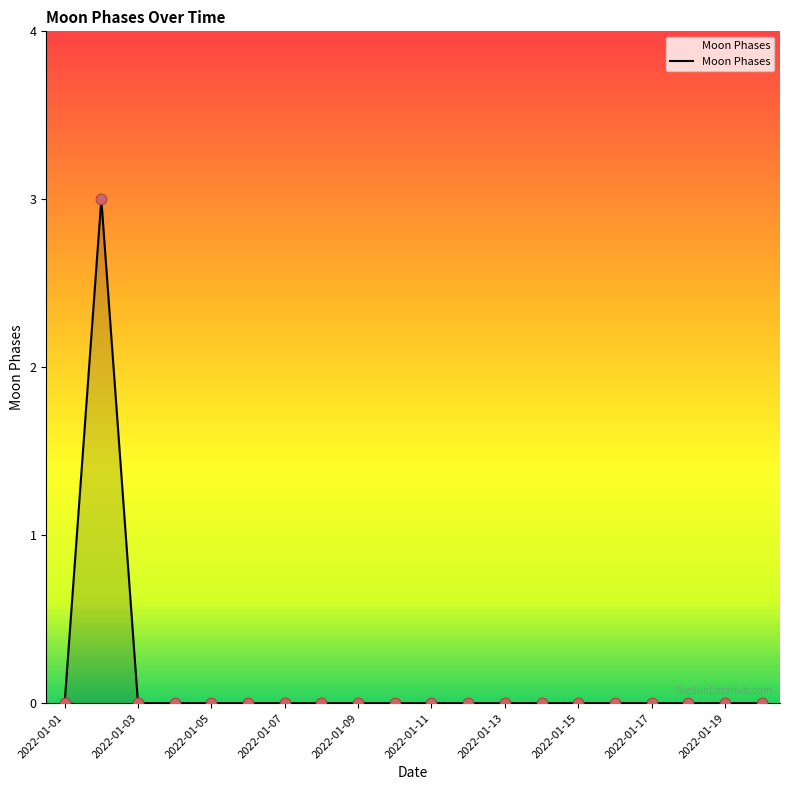

What is the maximum value shown in the chart?

3